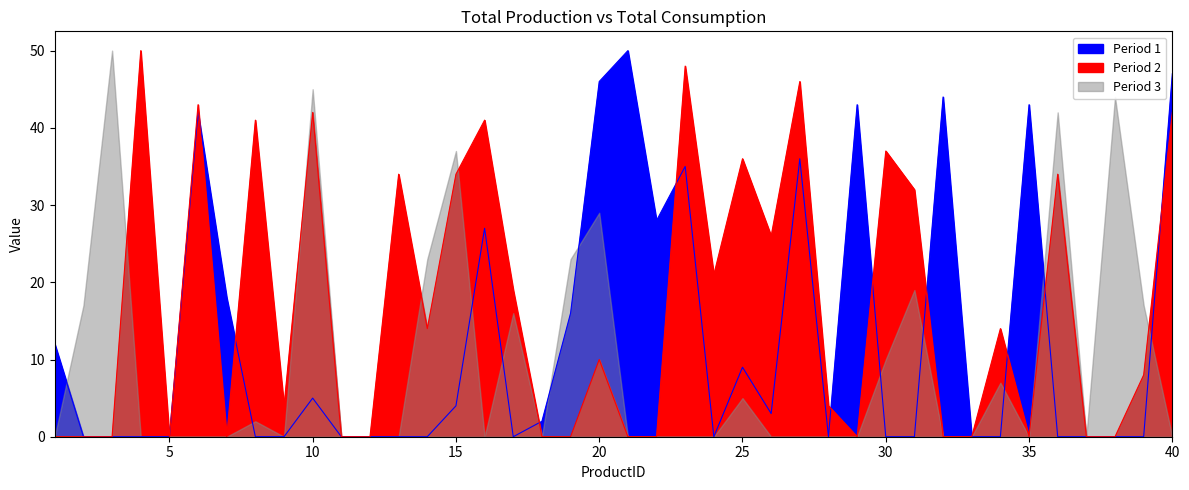

True or false: Period 2 has more than 0 points higher than both neighbors.

True